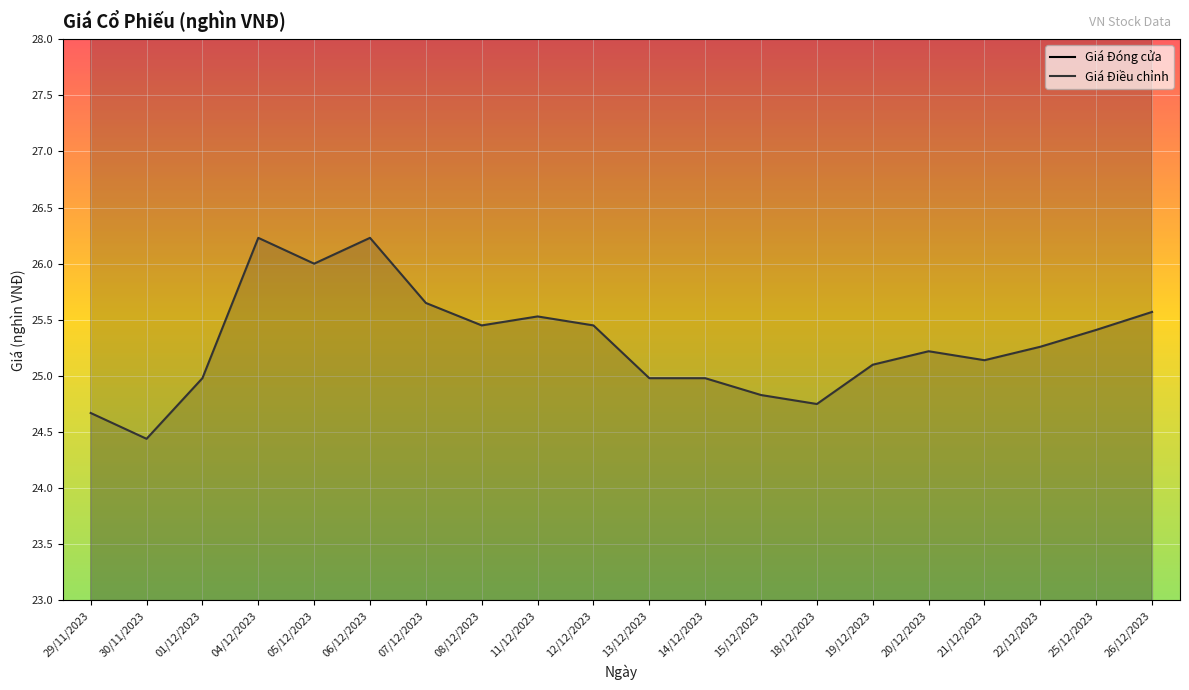

Which series has the largest total across all categories?

Giá Đóng cửa